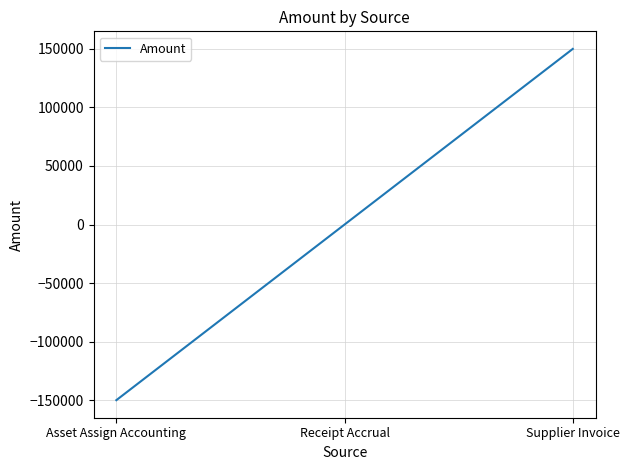

What is the difference between the maximum and minimum values?

299830.7